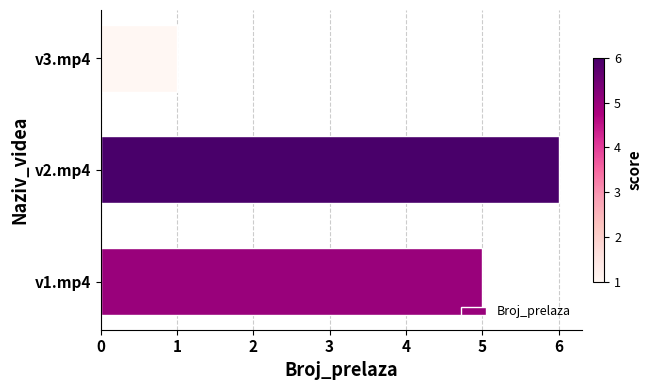

How many values are between 1 and 6?

3